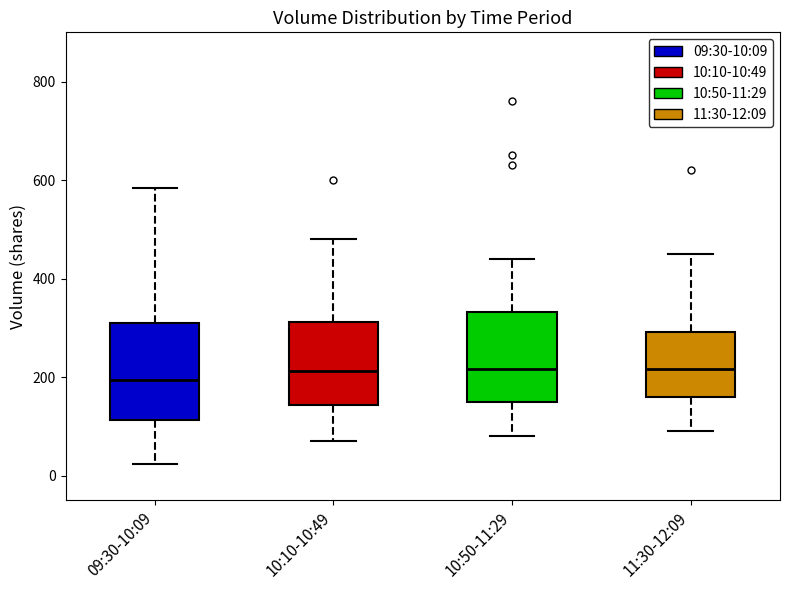

Where is the upper edge of the box for 10:10-10:49 on the y-axis? The values are not printed on the chart, so give them approximately, as read against the axis.

320